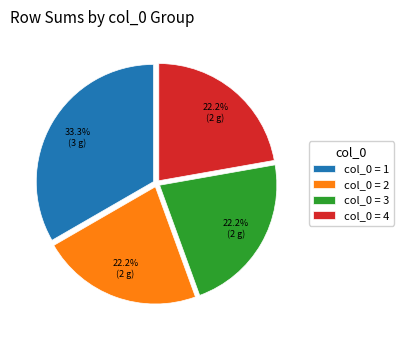

Does col_0 = 3 account for over 50% of the chart?

No